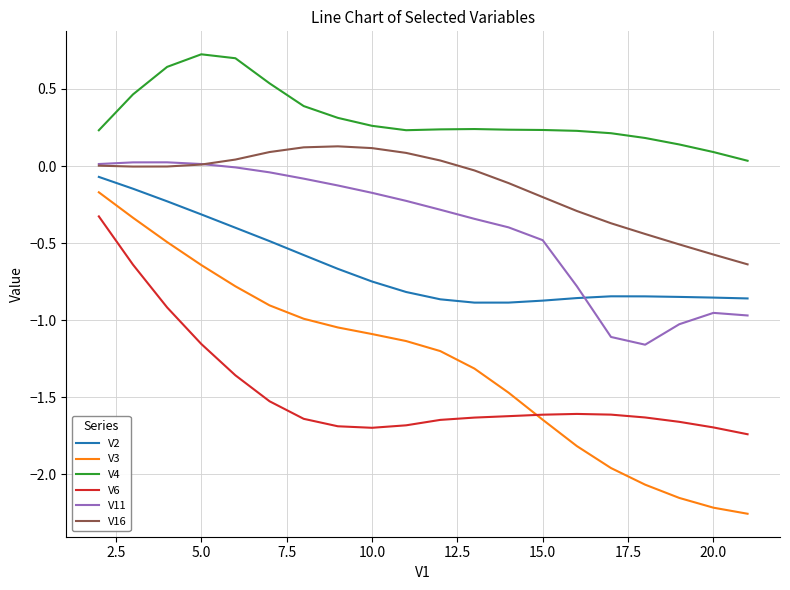

What is the maximum value shown in the chart?

0.7